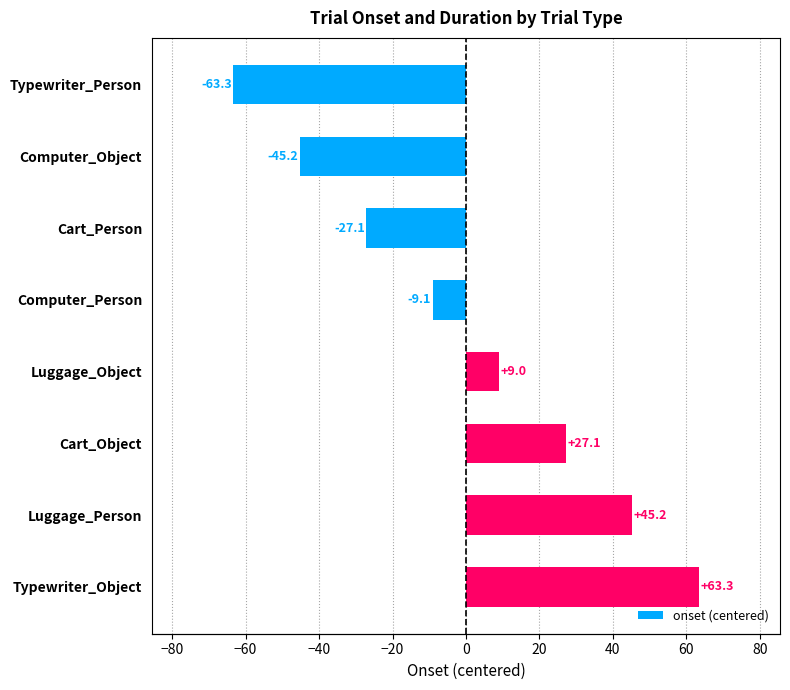

What is the maximum value shown in the chart?

63.3